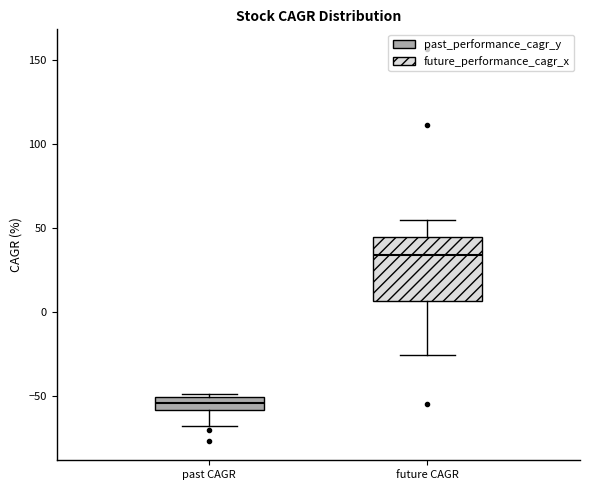

Reading left to right, read every box against the y-axis: the position of its median line, the range the box covers, and the ends of its whiskers. The values are not printed on the chart, so give them approximately, as read against the axis.

past CAGR: median -55, box -60 to -50, whiskers -70 to -50 (just above the box's upper edge)
future CAGR: median 35, box 5 to 45, whiskers -25 to 55